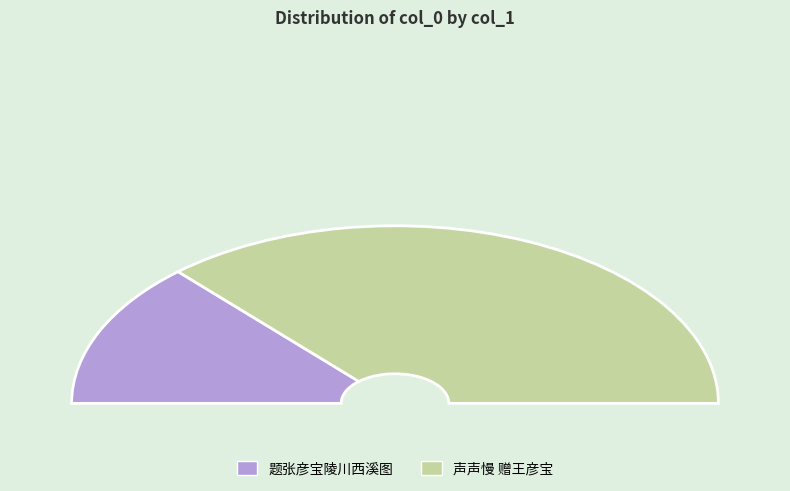

Which slice is the largest?

声声慢 赠王彦宝